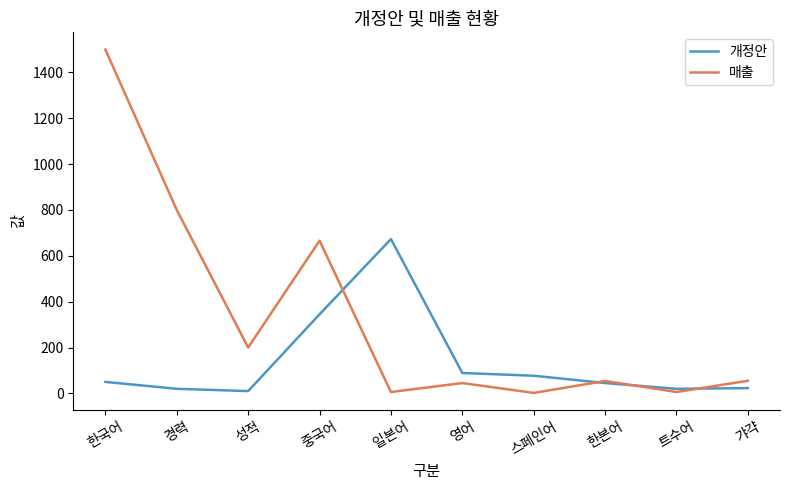

At which label is 매출 closest to 751?

경력